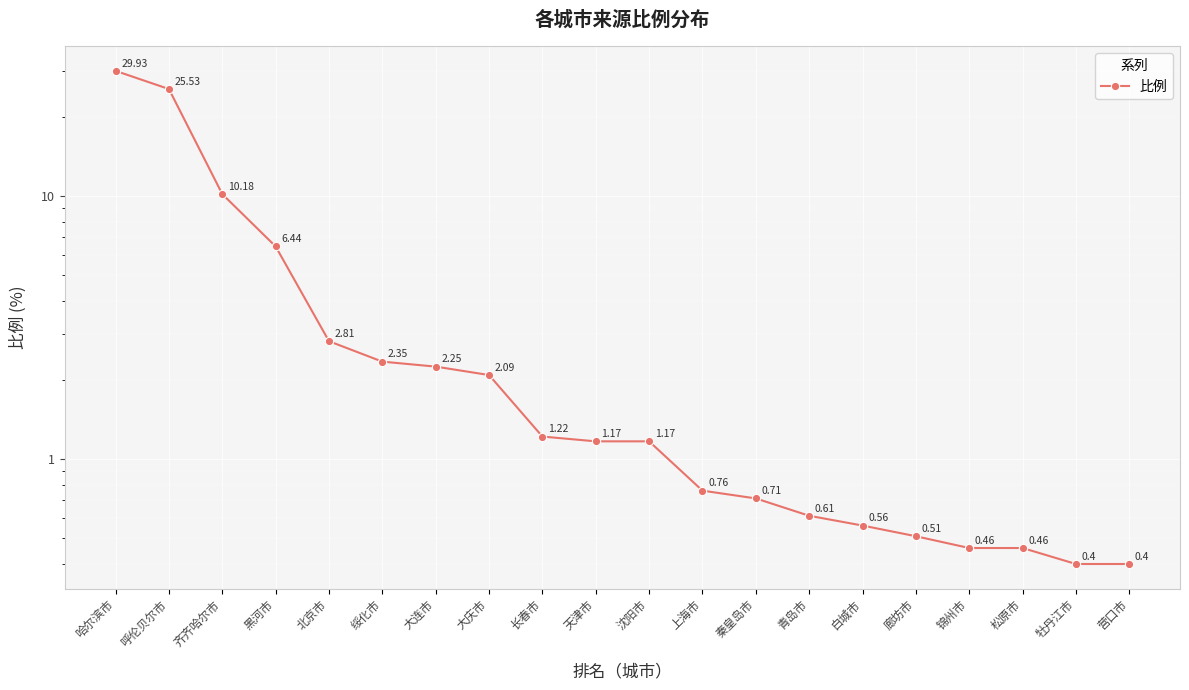

The chart shows a value of 2.8 at 北京市. True or false?

True